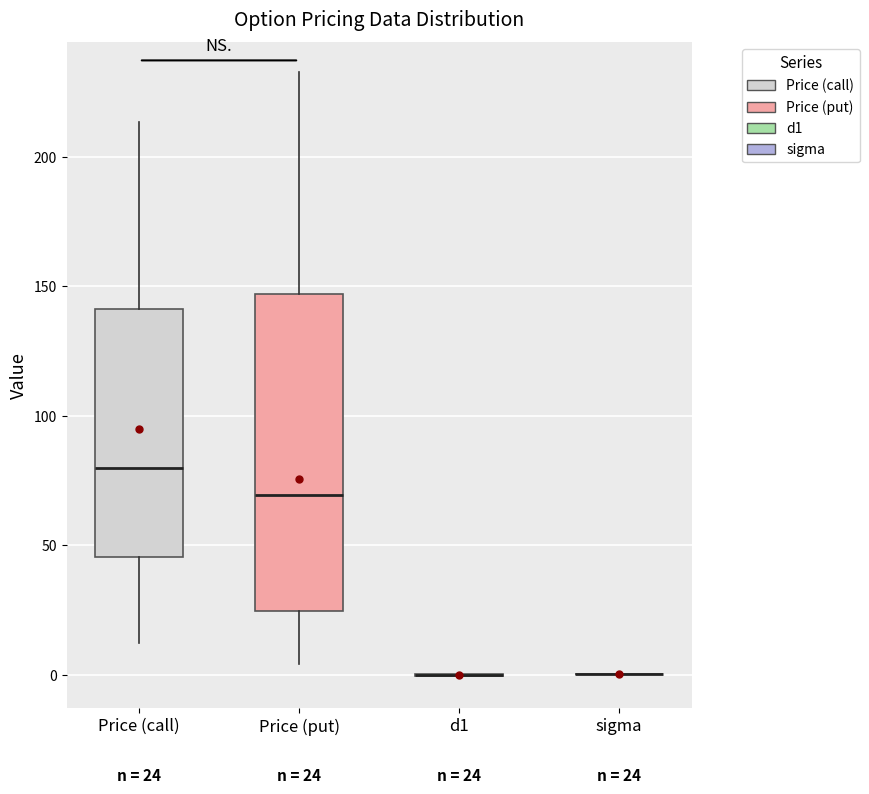

Which box is the tallest, from its lower edge to its upper edge?

Price (put)